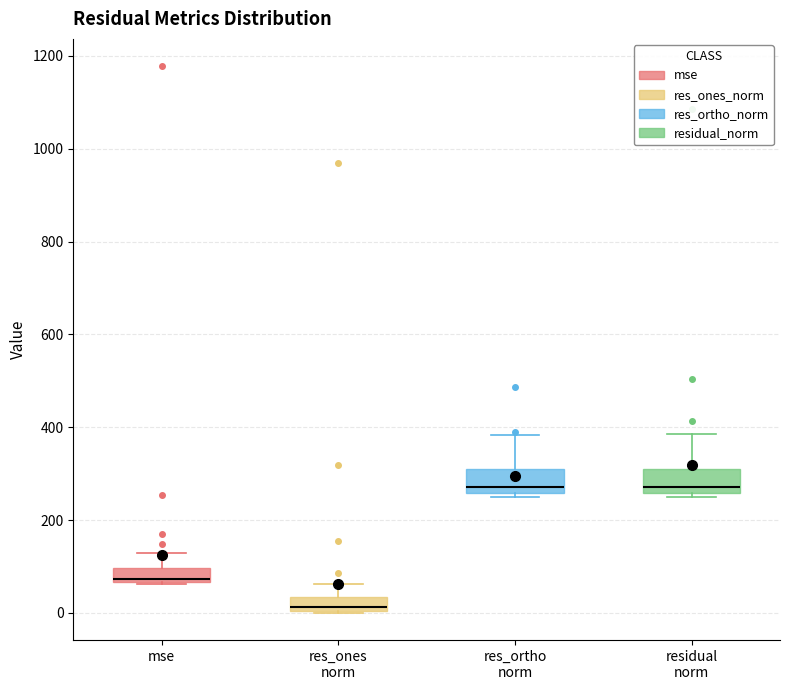

Where does the median line of the box for res_ortho norm sit on the y-axis? The values are not printed on the chart, so give them approximately, as read against the axis.

280